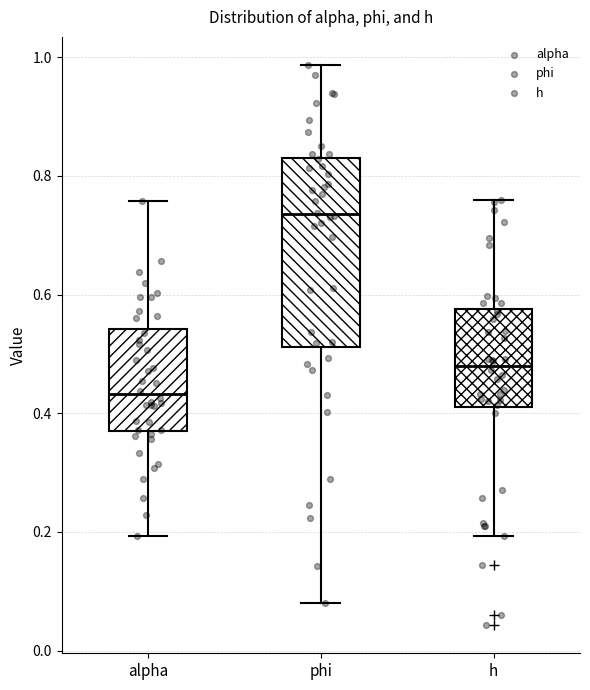

Which box is the tallest, from its lower edge to its upper edge?

phi